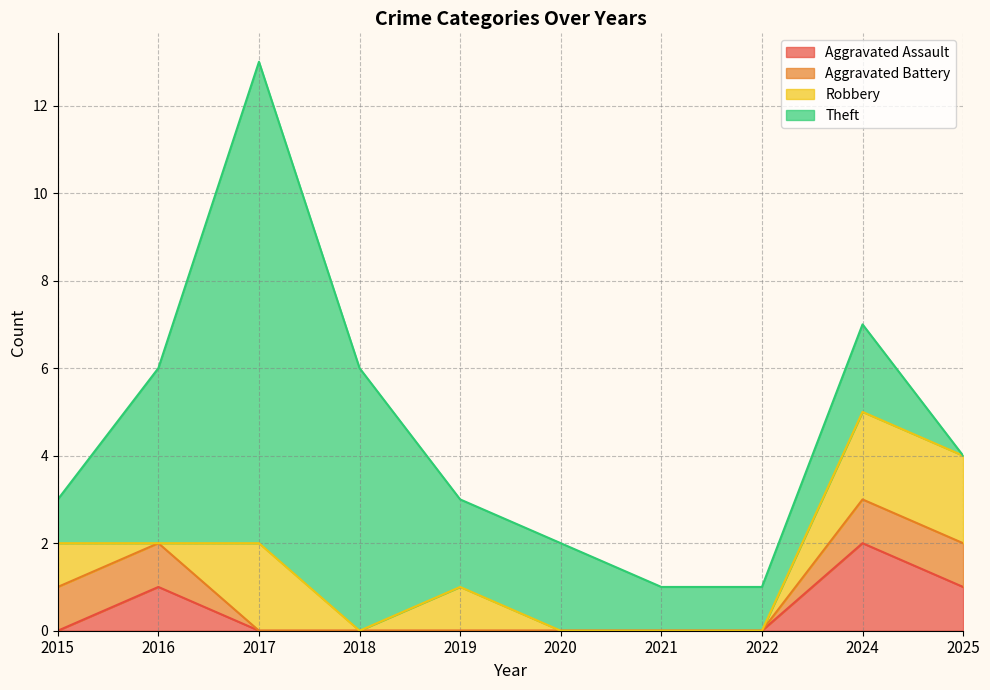

Where do Aggravated Assault and Robbery first cross each other?

2015 and 2016